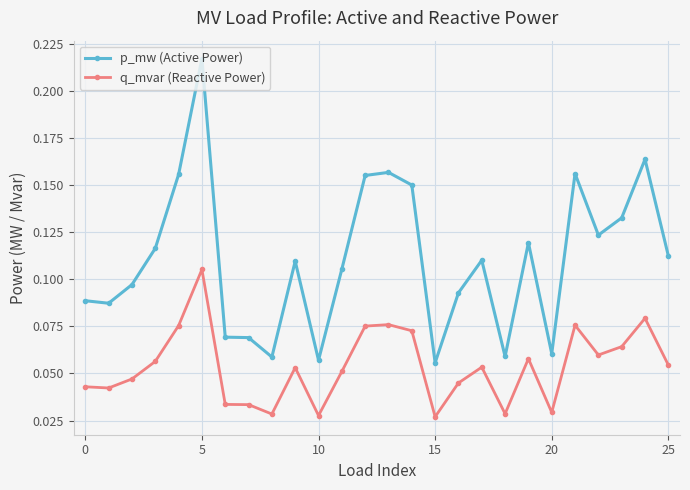

True or false: q_mvar (Reactive Power) has more than 0 interior local peaks.

True